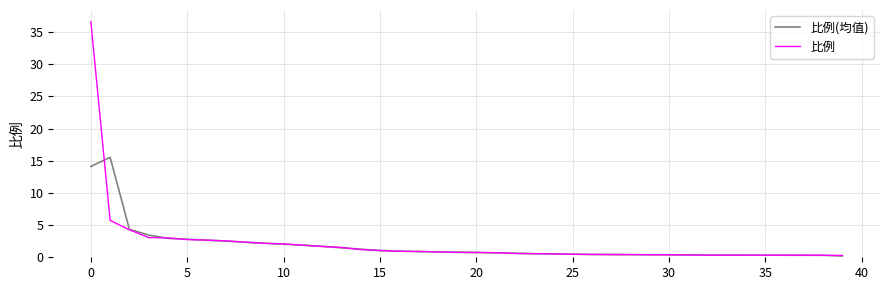

What are all the series names shown in the legend?

比例(均值), 比例